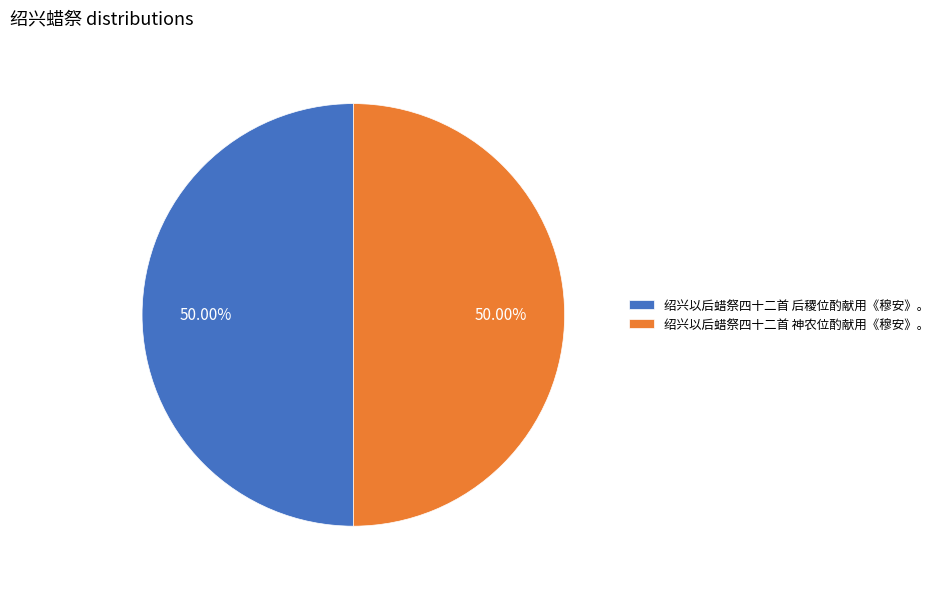

To the nearest percent, what percentage of the pie is 绍兴以后蜡祭四十二首 神农位酌献用《穆安》。?

50%